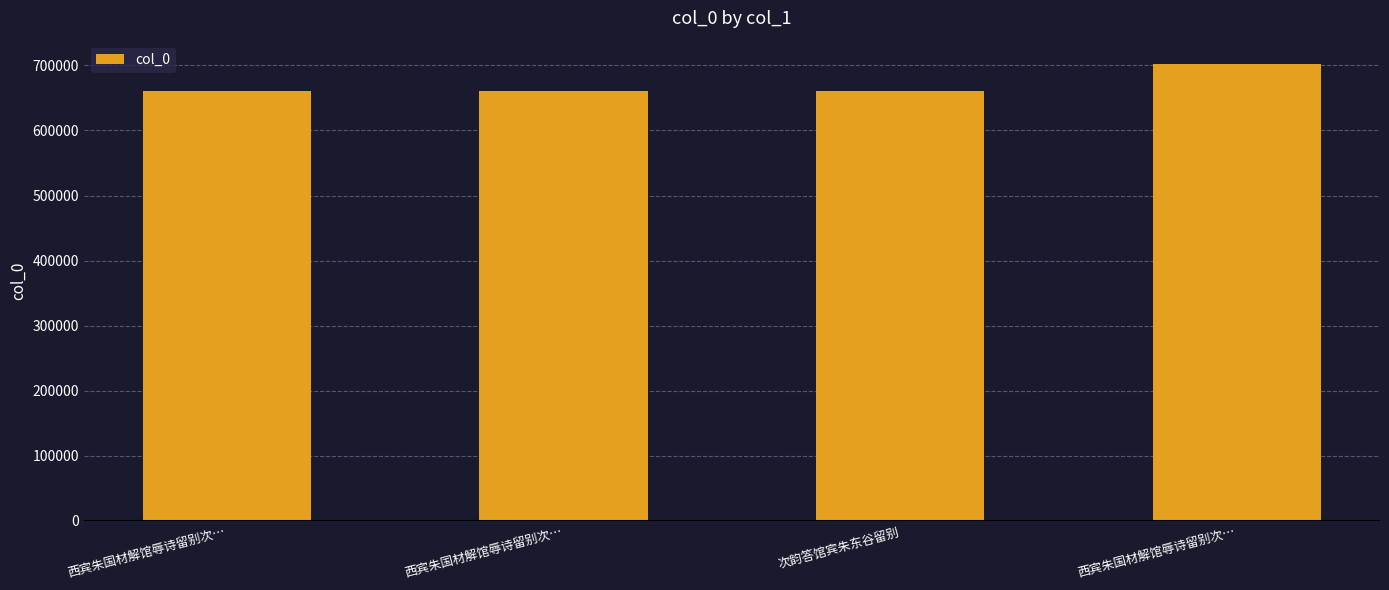

Which label corresponds to the largest value in the chart?

西宾朱国材解馆辱诗留别次…